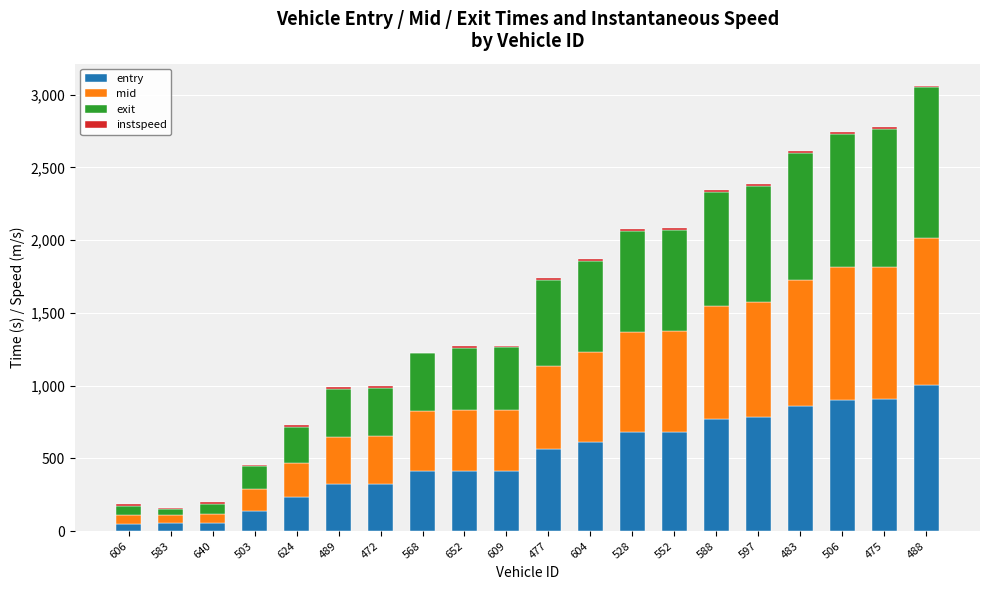

At which category is the sum across all series the highest?

488